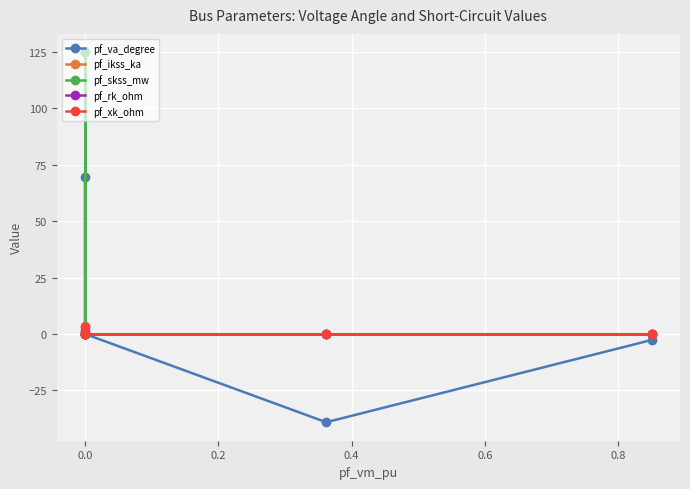

True or false: pf_skss_mw has a value of -52.4 at 0.4.

False